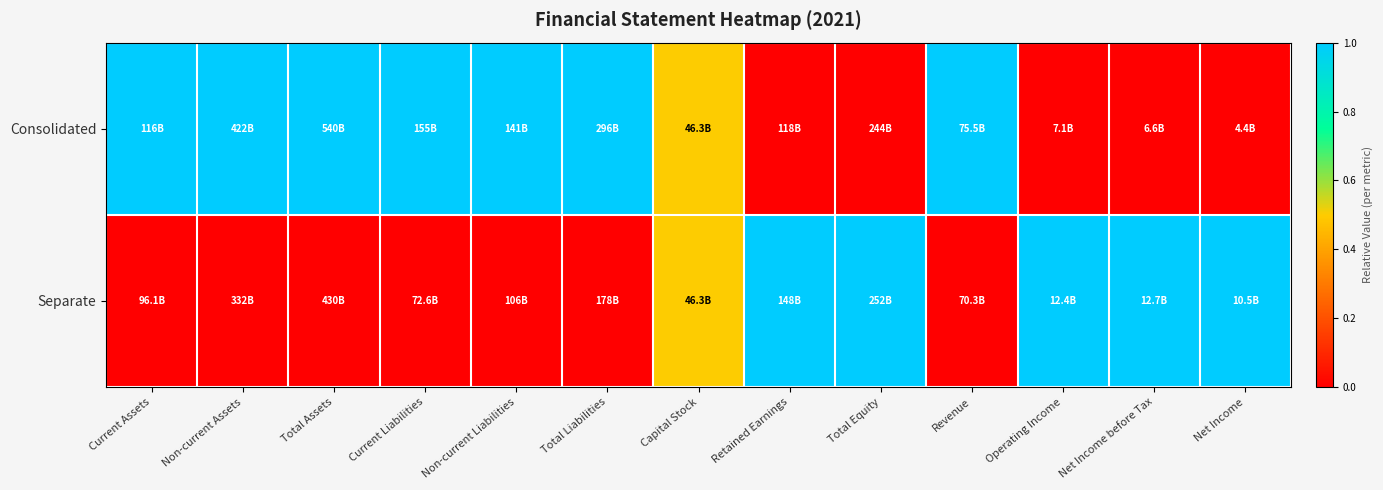

List the series in order of their overall mean, highest first.

Consolidated, Separate